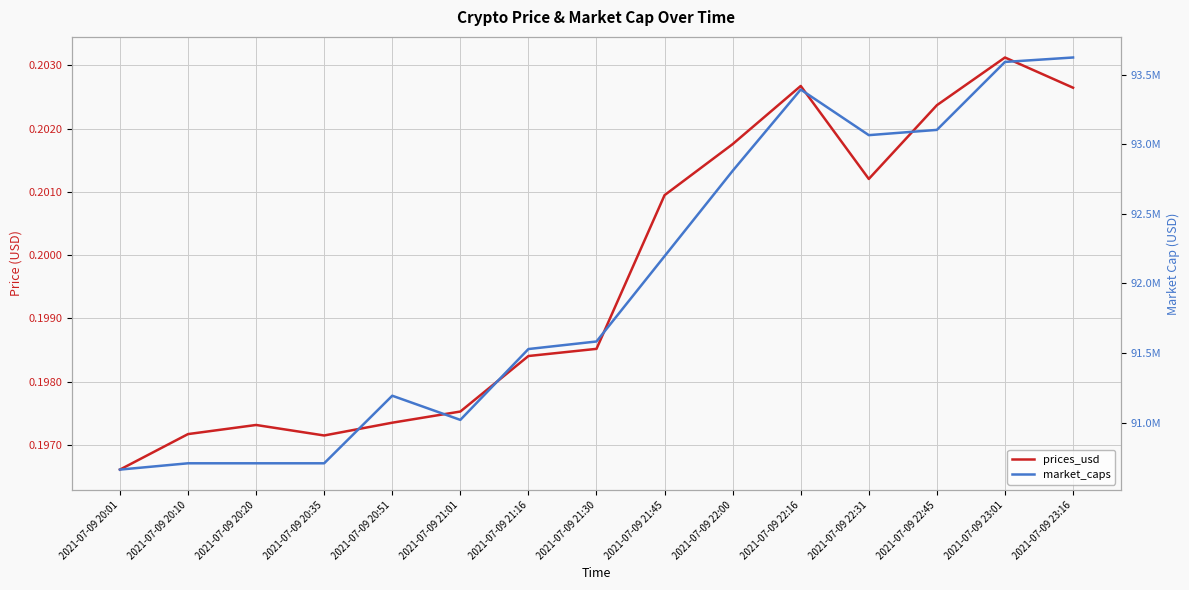

Reading left to right, transcribe all the data shown in this chart.

prices_usd: 2021-07-09 20:01=0.2	2021-07-09 20:10=0.2	2021-07-09 20:20=0.2	2021-07-09 20:35=0.2	2021-07-09 20:51=0.2	2021-07-09 21:01=0.2	2021-07-09 21:16=0.2	2021-07-09 21:30=0.2	2021-07-09 21:45=0.2	2021-07-09 22:00=0.2	2021-07-09 22:16=0.2	2021-07-09 22:31=0.2	2021-07-09 22:45=0.2	2021-07-09 23:01=0.2	2021-07-09 23:16=0.2
market_caps: 2021-07-09 20:01=90661703.0	2021-07-09 20:10=90707062.0	2021-07-09 20:20=90707062.0	2021-07-09 20:35=90707062.0	2021-07-09 20:51=91192657.2	2021-07-09 21:01=91018969.0	2021-07-09 21:16=91528227.0	2021-07-09 21:30=91582489.0	2021-07-09 21:45=92195648.2	2021-07-09 22:00=92809011.1	2021-07-09 22:16=93393319.1	2021-07-09 22:31=93065509.6	2021-07-09 22:45=93103357.2	2021-07-09 23:01=93591729.1	2021-07-09 23:16=93623653.2